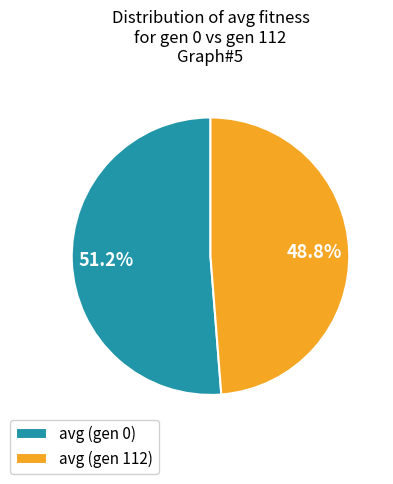

What percentage is the avg (gen 112) slice, to the nearest percent?

49%